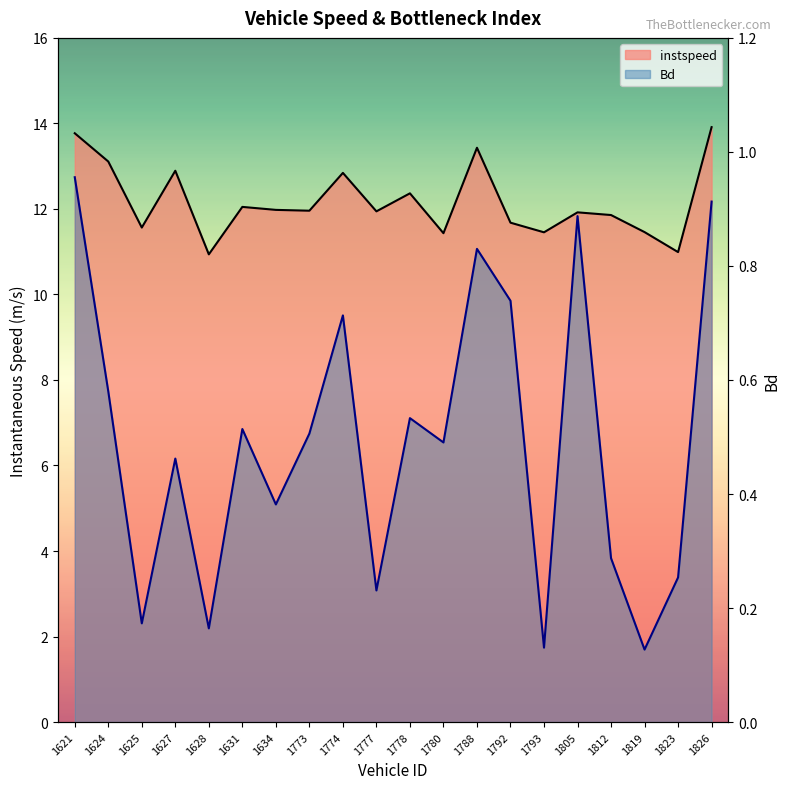

What is the maximum value shown in the chart?

13.9